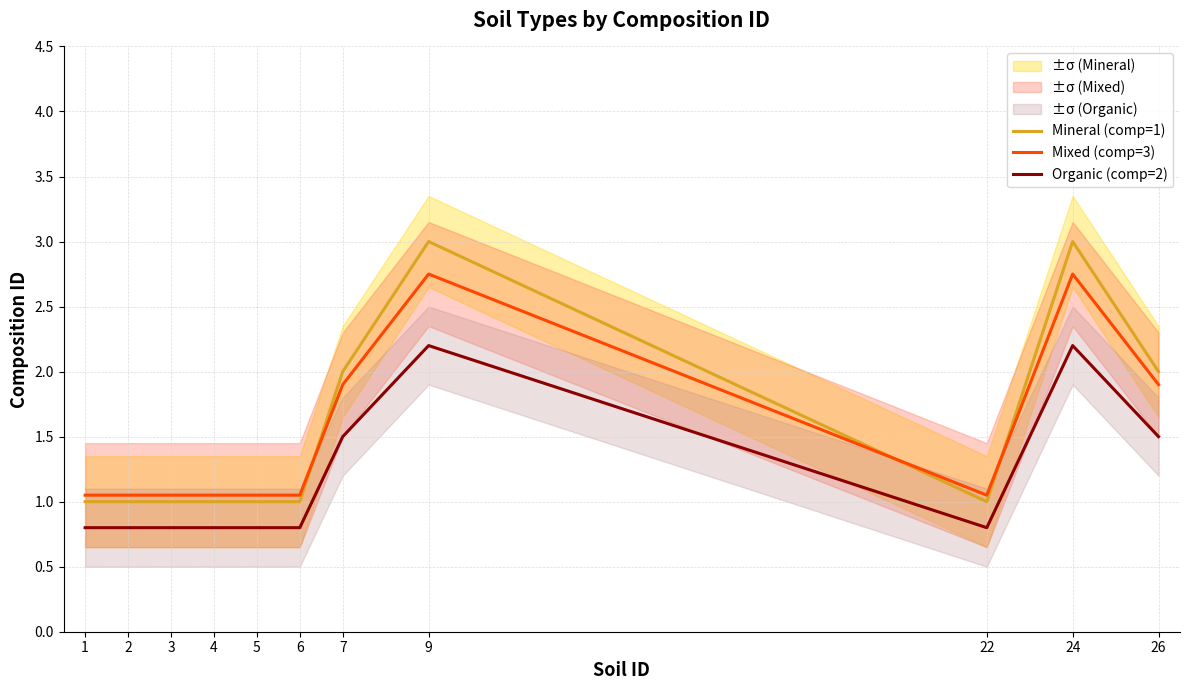

What is the lowest value of the Mineral (comp=1) series?

1.0